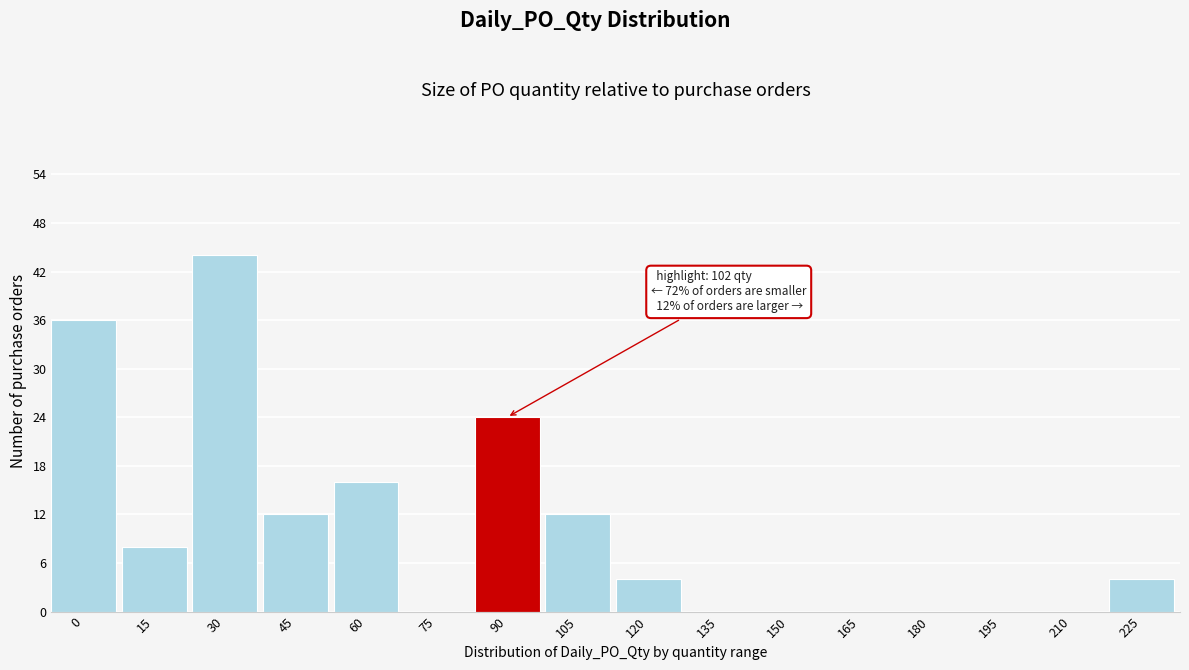

Reading left to right, extract all data points from this chart.

0=36	15=8	30=44	45=12	60=16	75=0	90=24	105=12	120=4	135=0	150=0	165=0	180=0	195=0	210=0	225=4